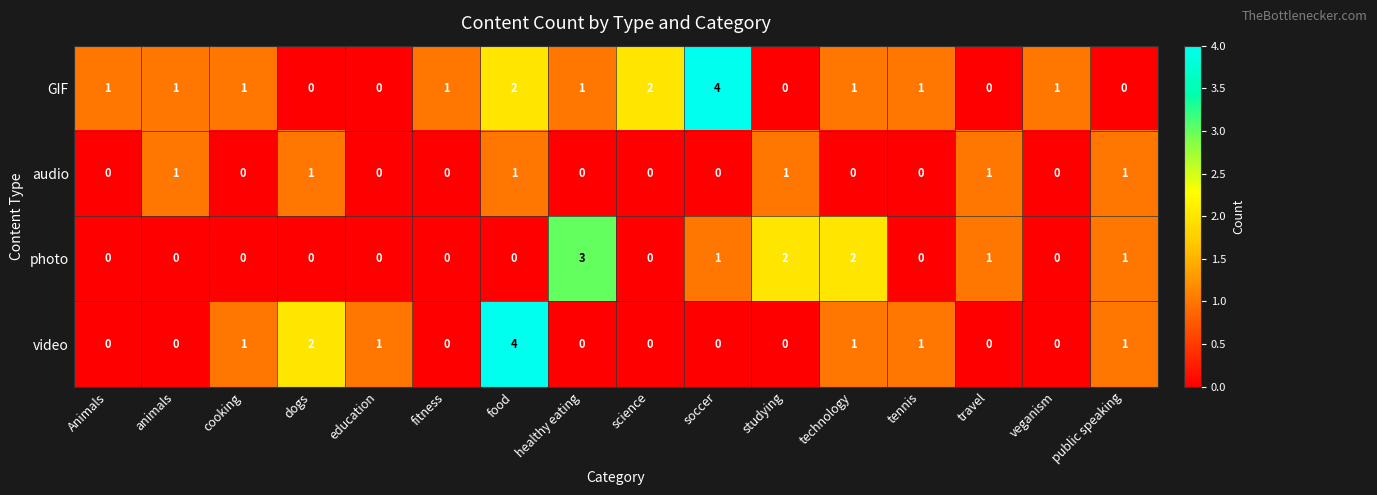

How many categories are shown in the chart?

16